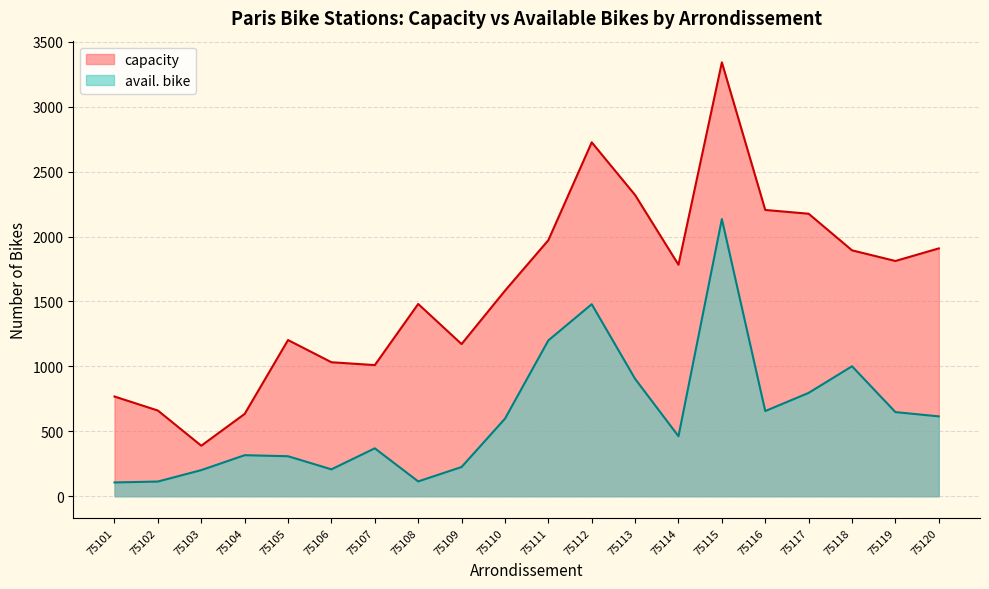

Where is the first local maximum for capacity?

75105